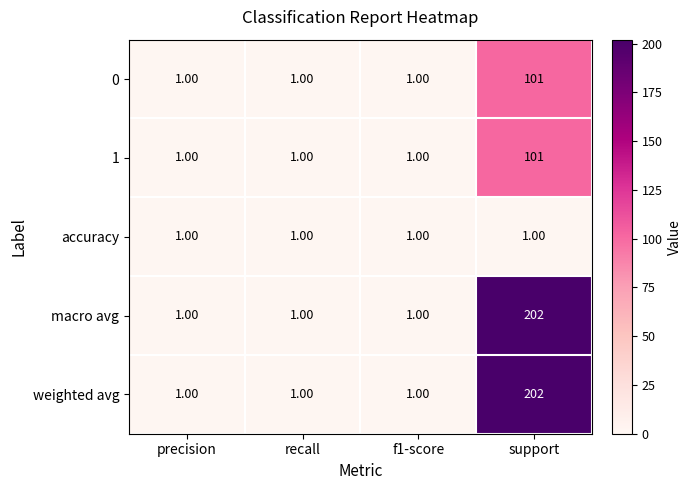

What is the average value of the 0 series?

26